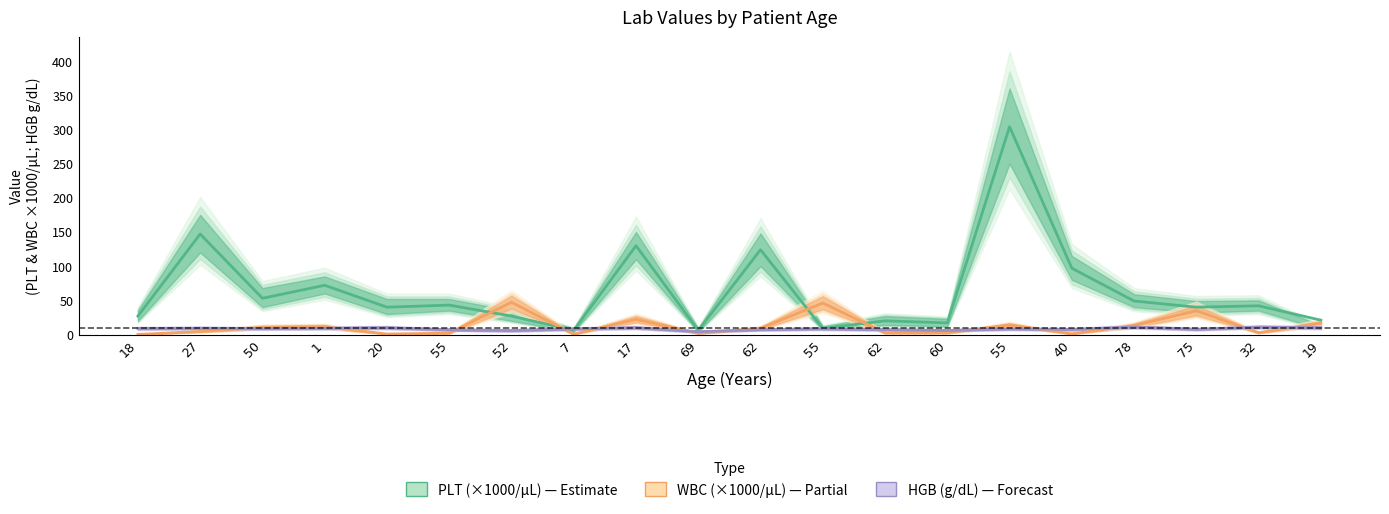

At how many categories does at least one series exceed 258?

1